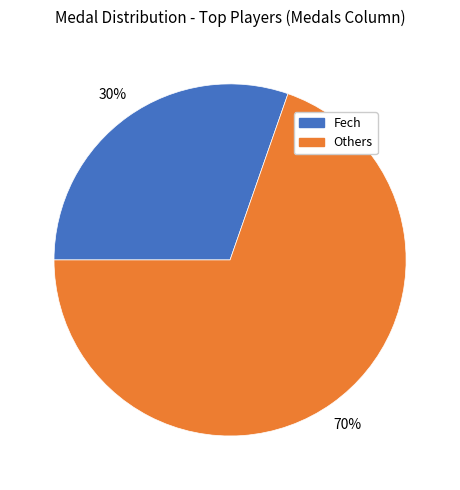

How many segments does this pie chart have?

2